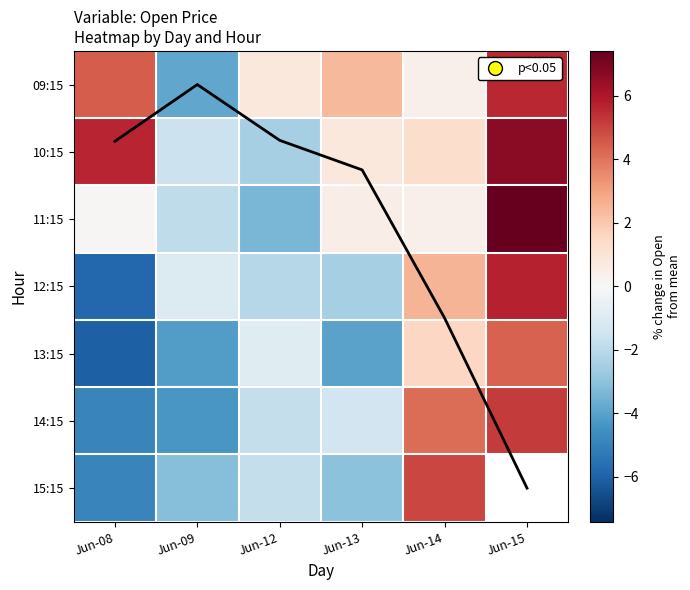

At how many categories does at least one series exceed -4?

6